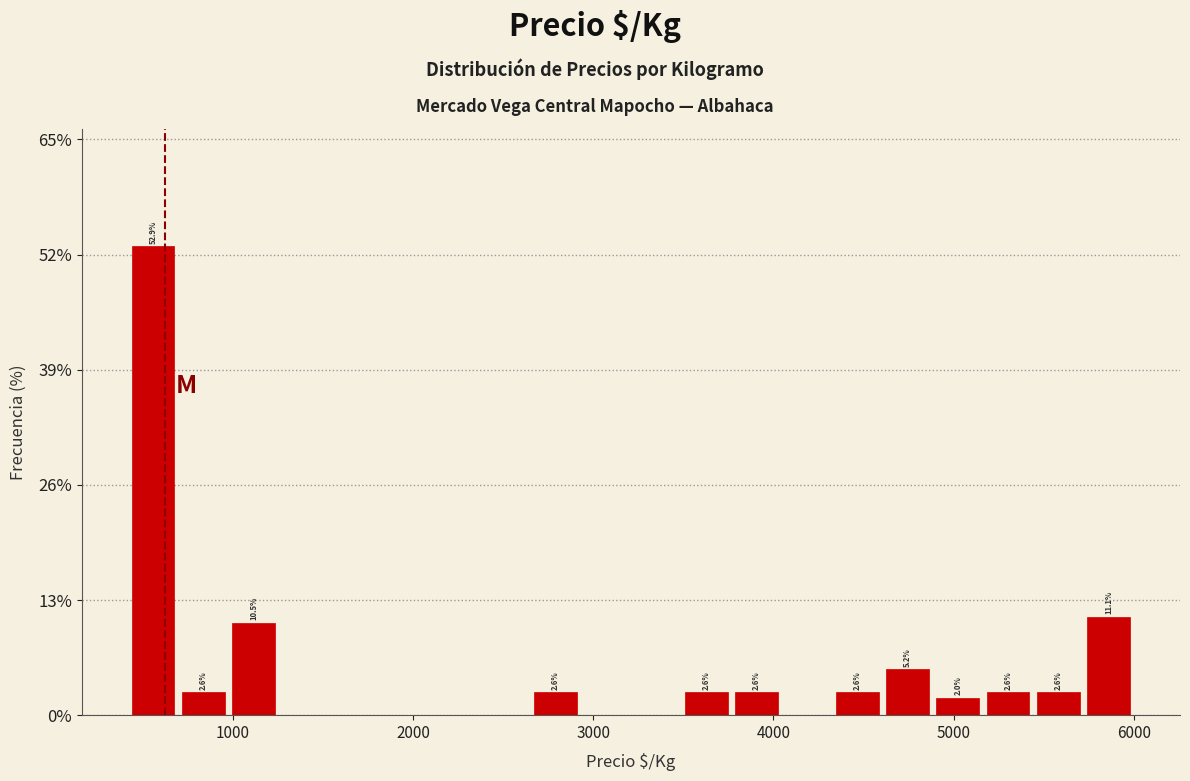

Read against the x-axis, roughly where is the centre of the tallest bar?

600